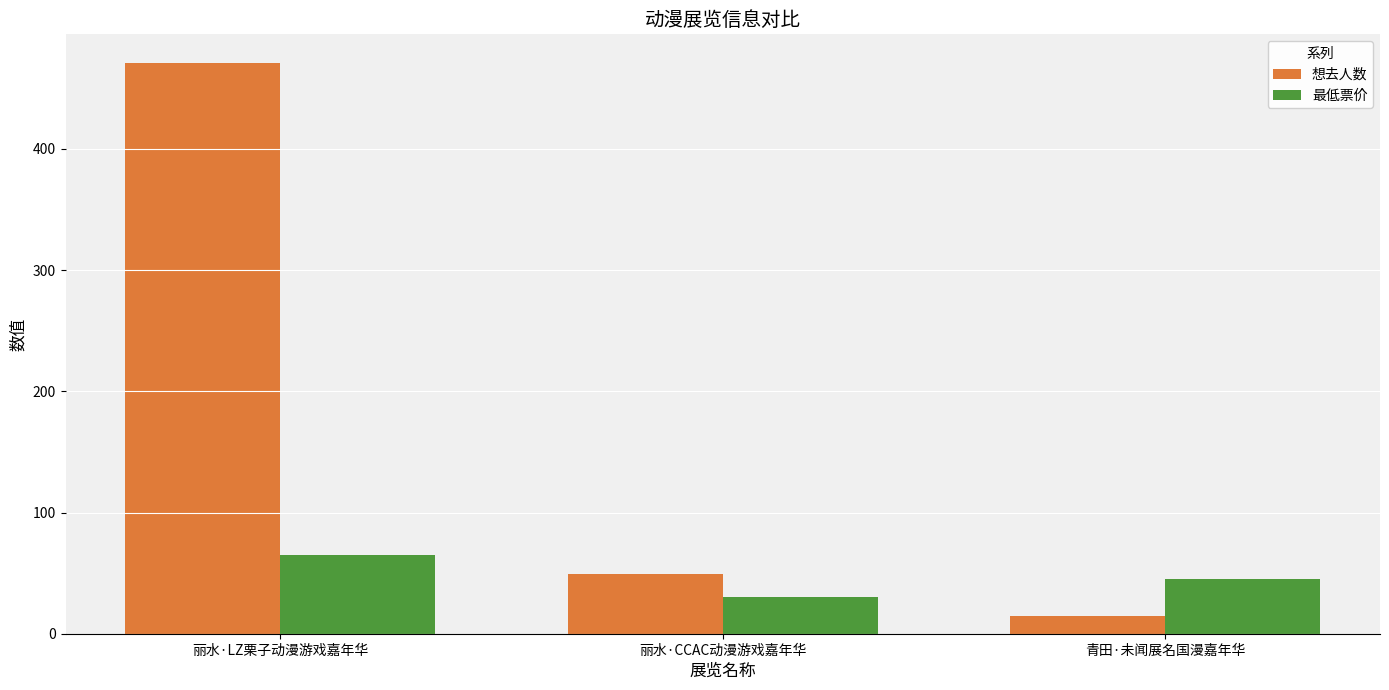

What is the smallest value displayed?

15.0